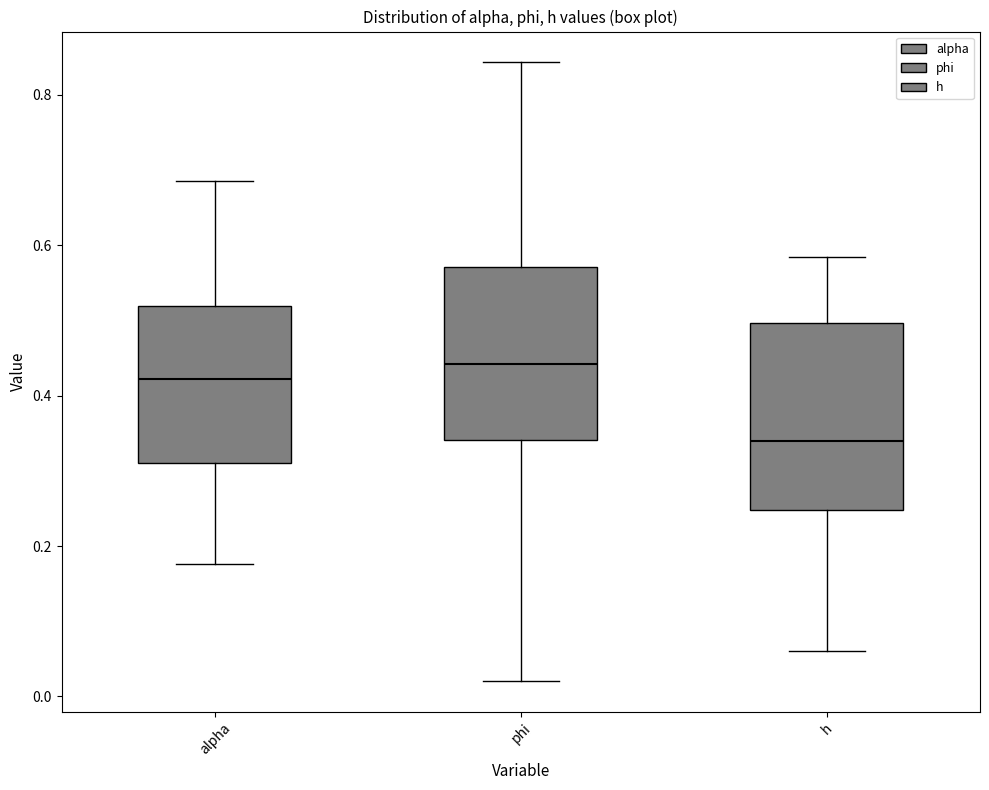

Reading left to right, read every box against the y-axis: the position of its median line, the range the box covers, and the ends of its whiskers. The values are not printed on the chart, so give them approximately, as read against the axis.

alpha: median 0.42, box 0.32 to 0.52, whiskers 0.18 to 0.68
phi: median 0.44, box 0.34 to 0.58, whiskers 0.02 to 0.84
h: median 0.34, box 0.24 to 0.50, whiskers 0.06 to 0.58